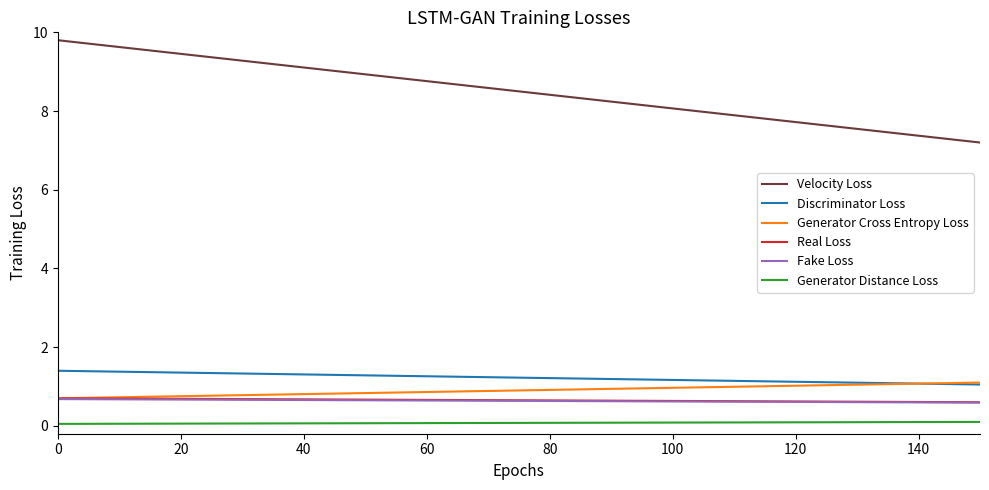

Which series has the largest range (max minus min)?

Velocity Loss